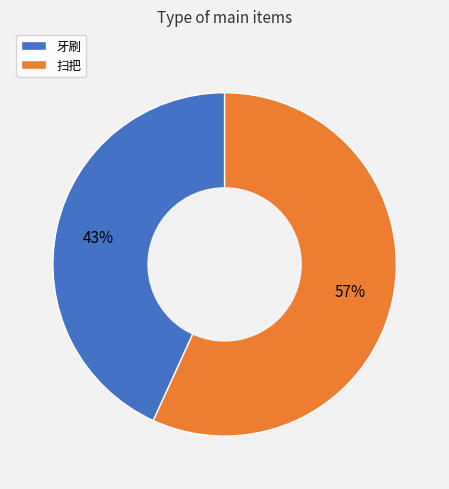

Which slice is the largest?

扫把